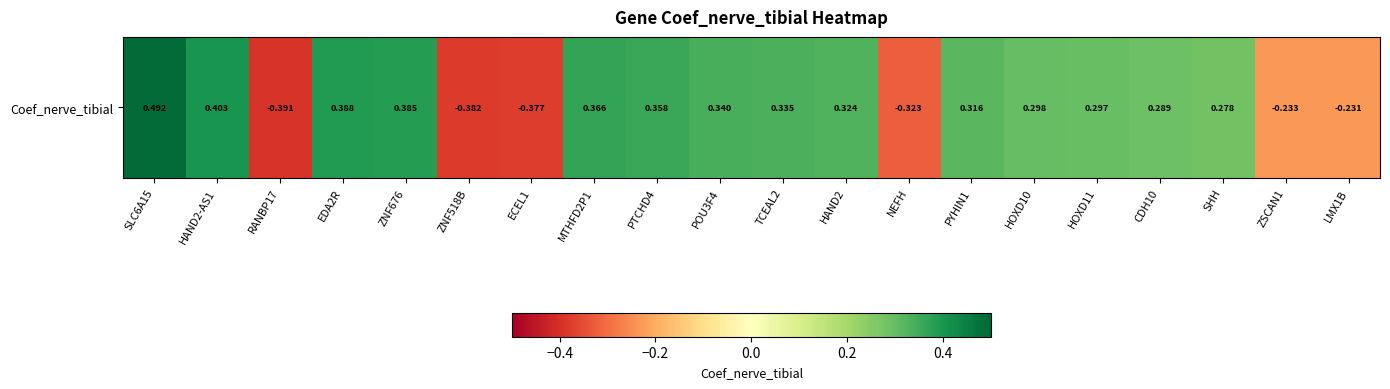

Rank the categories by value from highest to lowest.

SLC6A15, HAND2-AS1, EDA2R, ZNF676, MTHFD2P1, PTCHD4, POU3F4, TCEAL2, HAND2, PYHIN1, HOXD10, HOXD11, CDH10, SHH, LMX1B, ZSCAN1, NEFH, ECEL1, ZNF518B, RANBP17